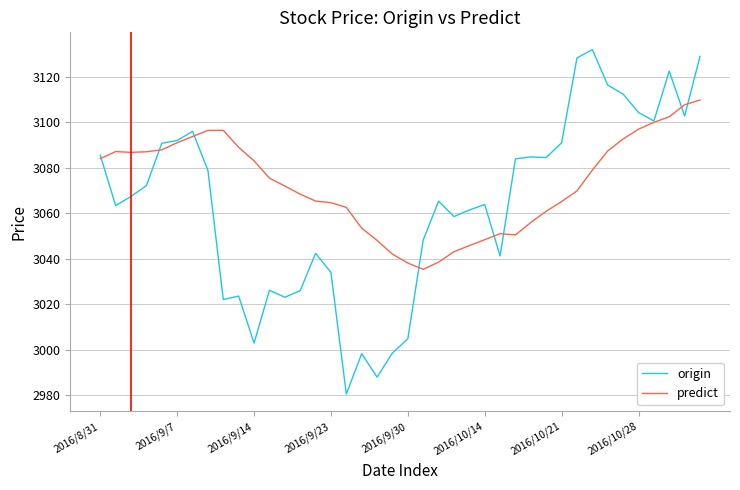

List the series in order of their overall mean, lowest first.

origin, predict